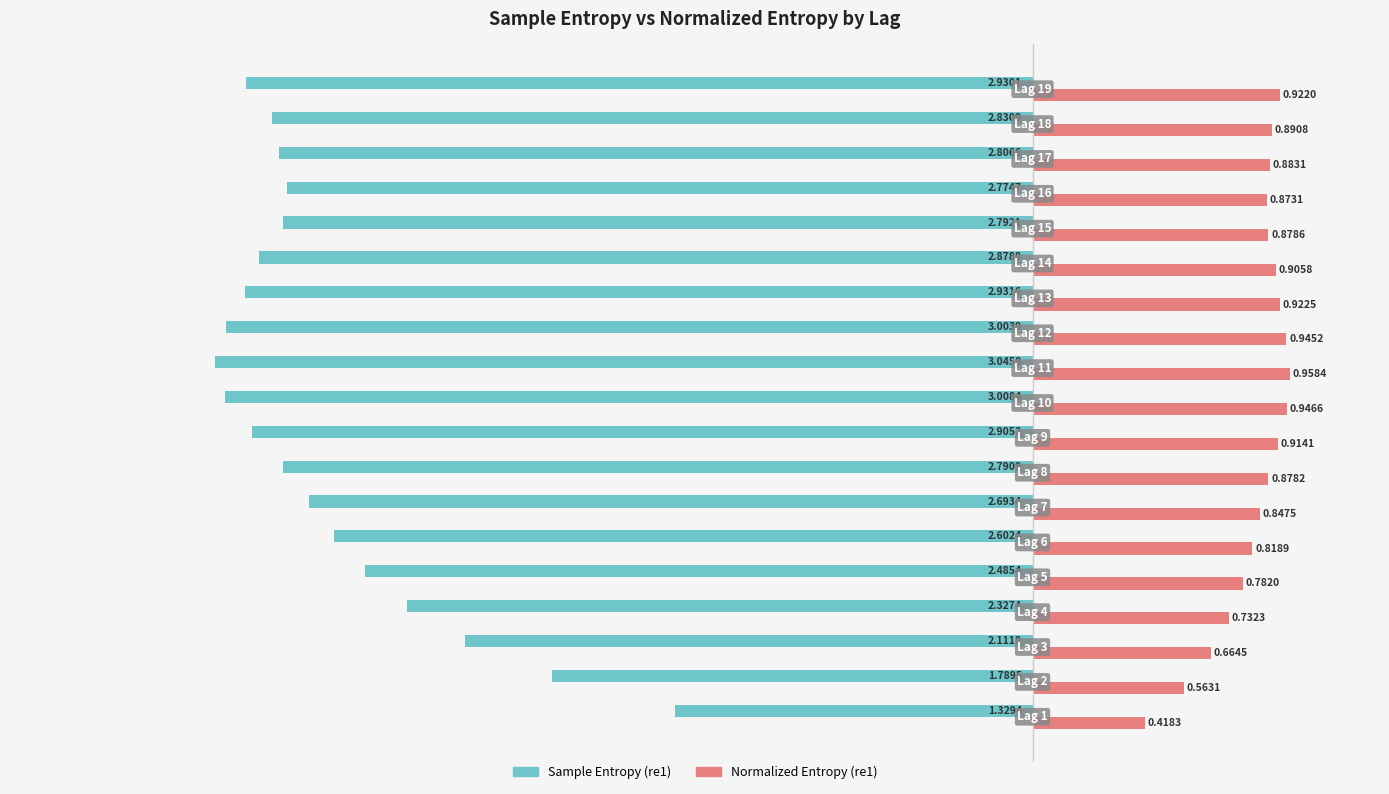

Which series has the largest range (max minus min)?

Sample Entropy (re1)